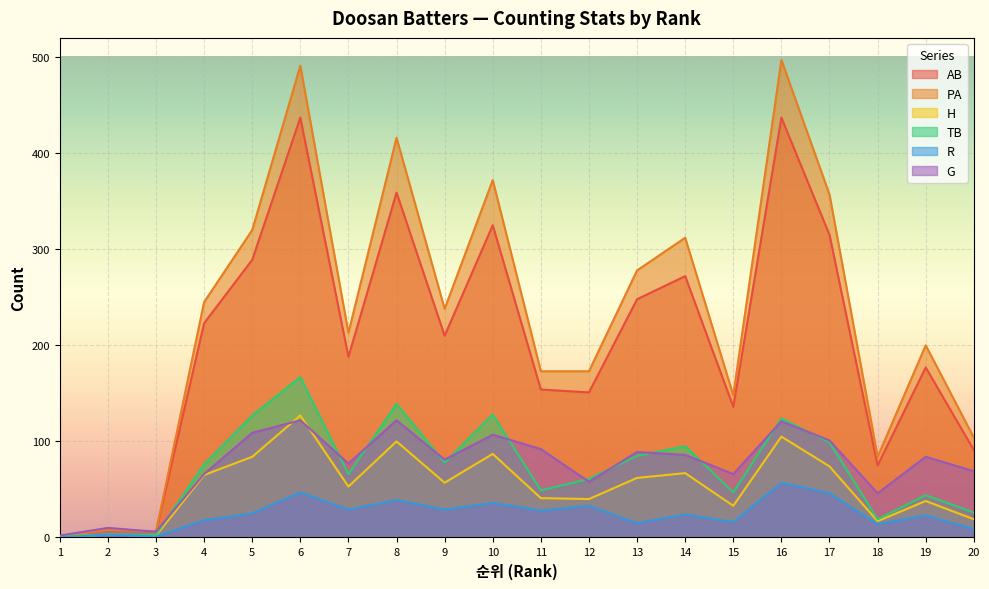

What is the greatest value displayed?

497